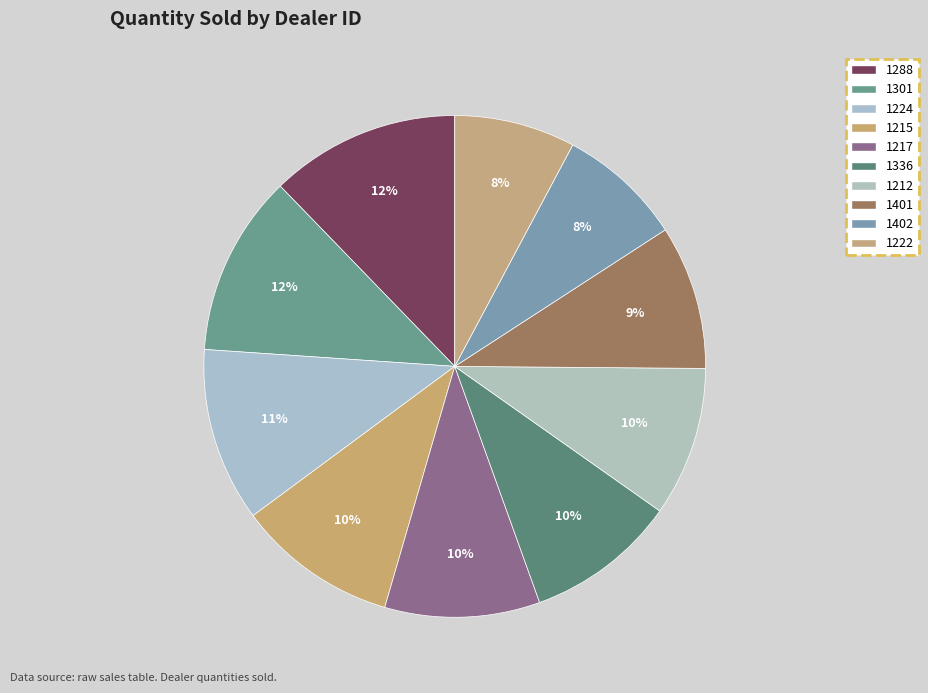

Combined, what portion of the pie is 1212 and 1301?

21.3%